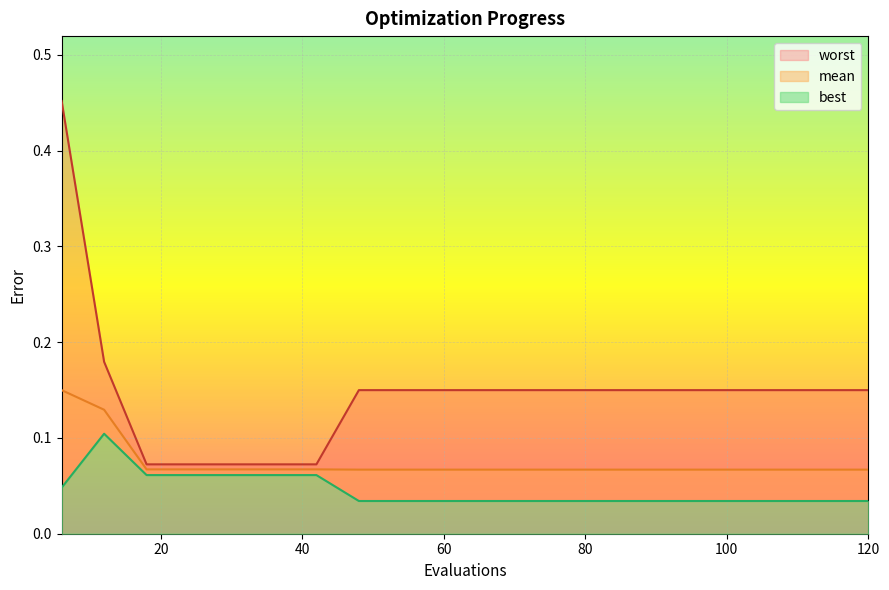

True or false: mean and best cross at least once.

False